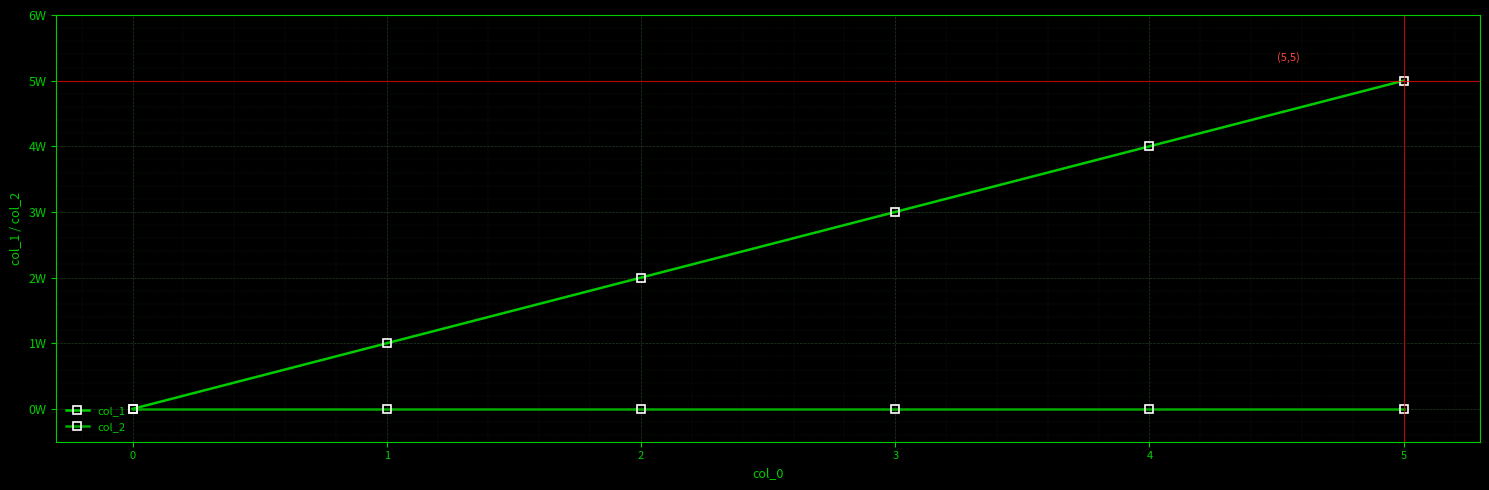

Reading left to right, list all the values displayed in this chart.

col_1: 0	1	2	3	4	5
col_2: 0	0	0	0	0	0